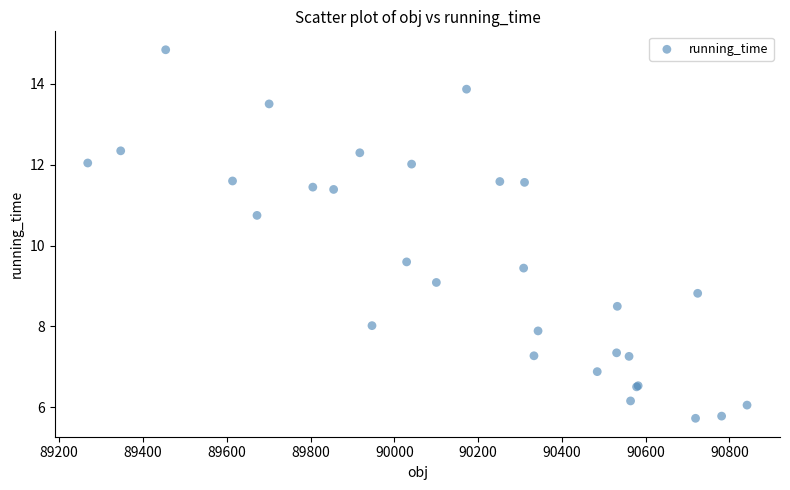

What Y value in the scatter plot is closest to 10?

9.6